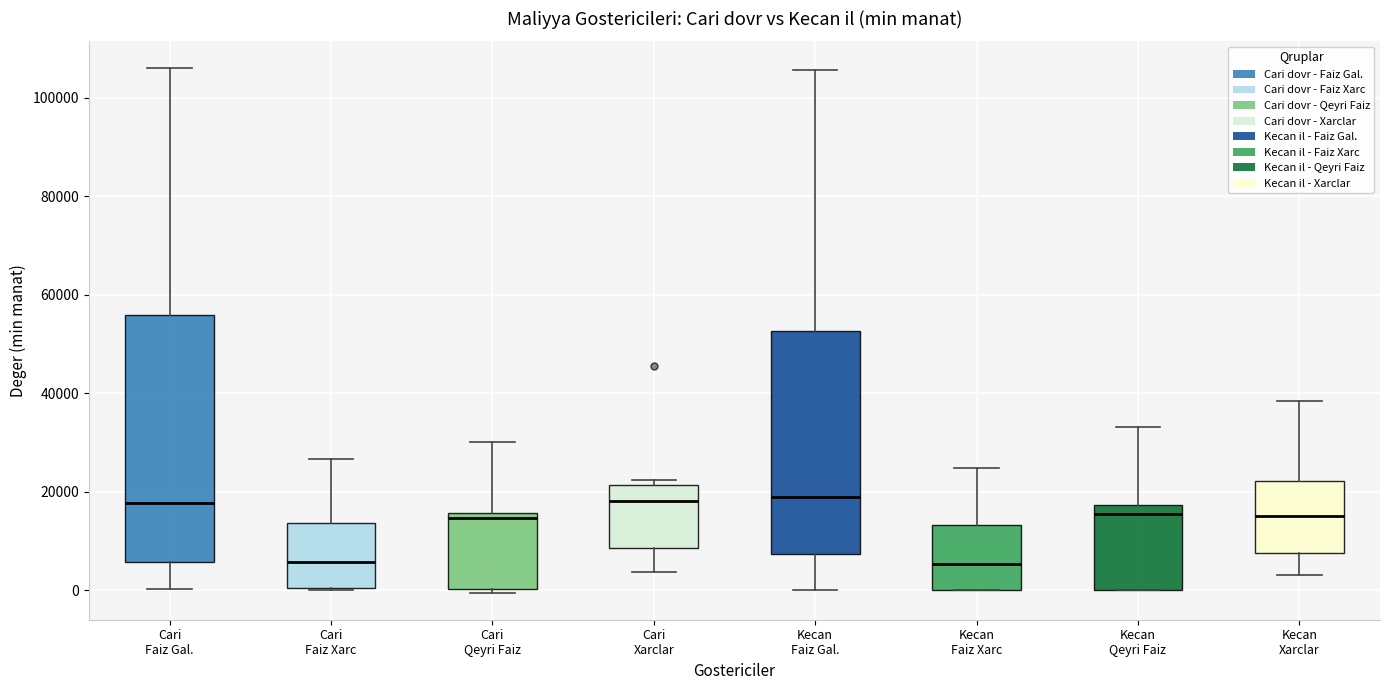

Where is the upper edge of the box for Cari Qeyri Faiz on the y-axis? The values are not printed on the chart, so give them approximately, as read against the axis.

16000